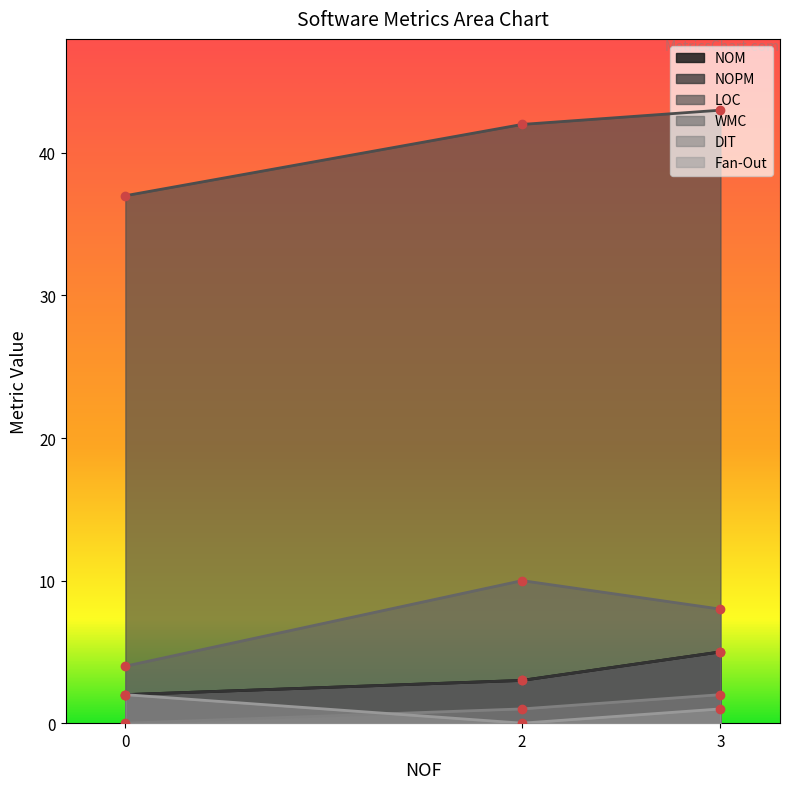

What are all the series names shown in the legend?

NOM, NOPM, LOC, WMC, DIT, Fan-Out